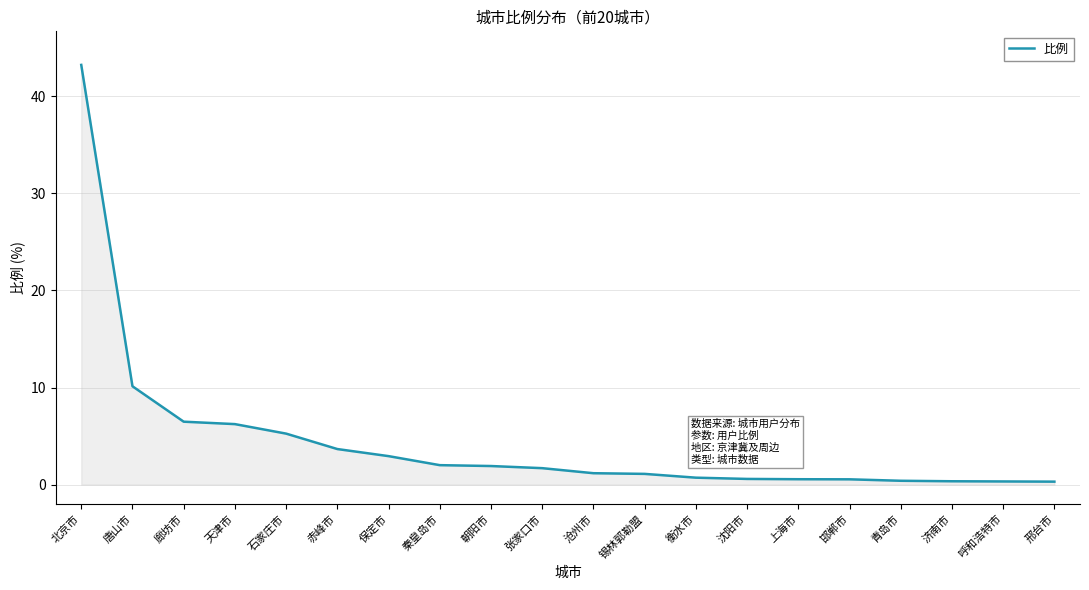

How many series are shown in this chart?

1